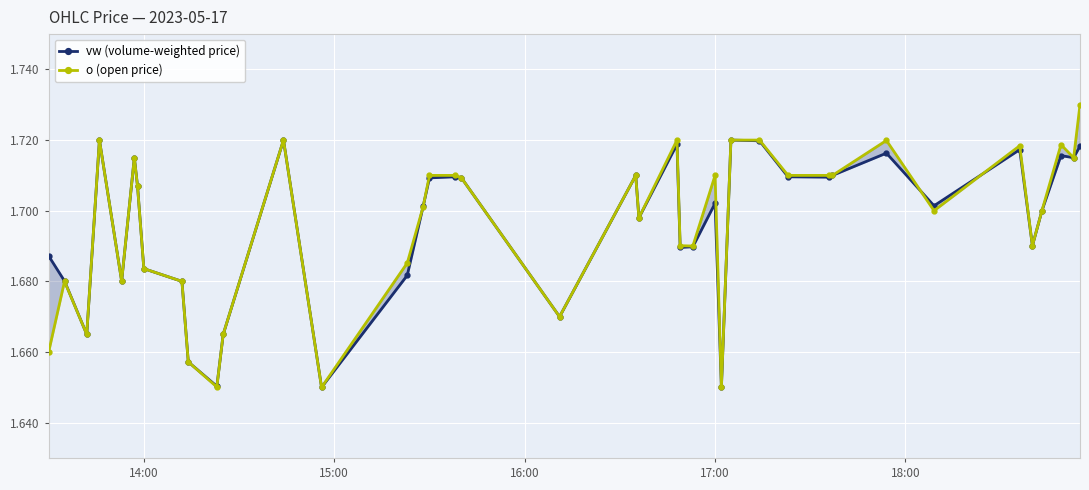

At how many categories does at least one series exceed 1?

40